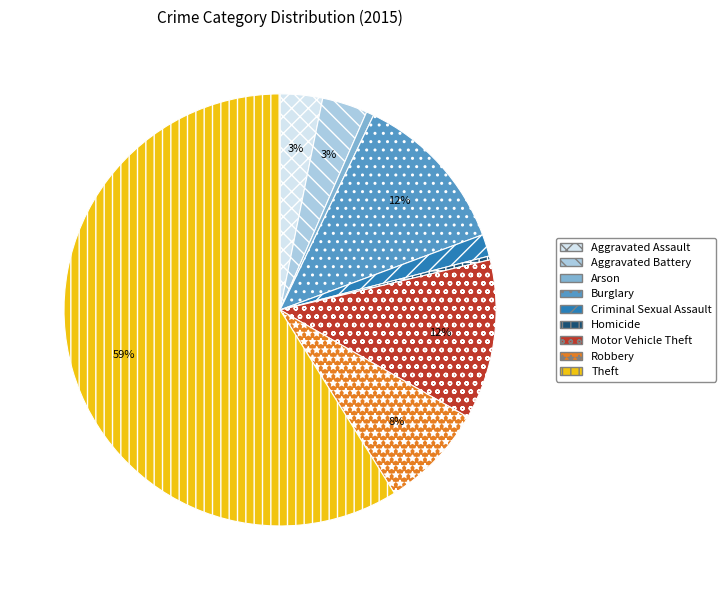

Is the sum of Robbery and Theft greater than half?

Yes